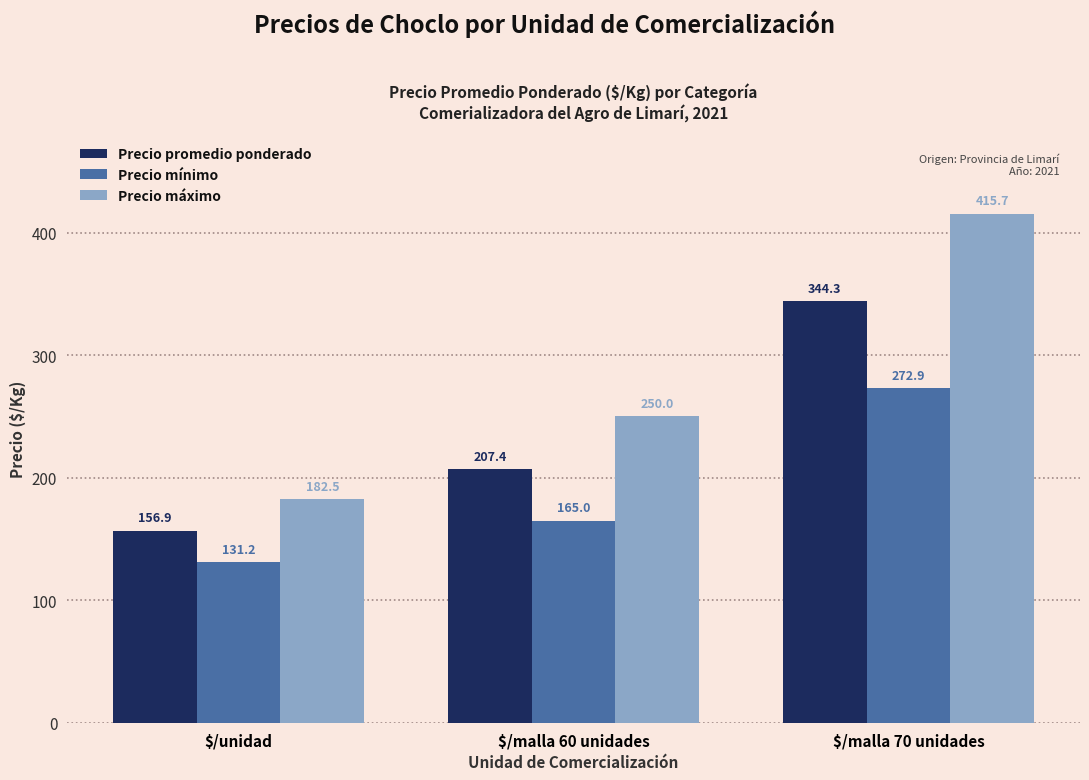

How many data points in Precio promedio ponderado are above 207?

2